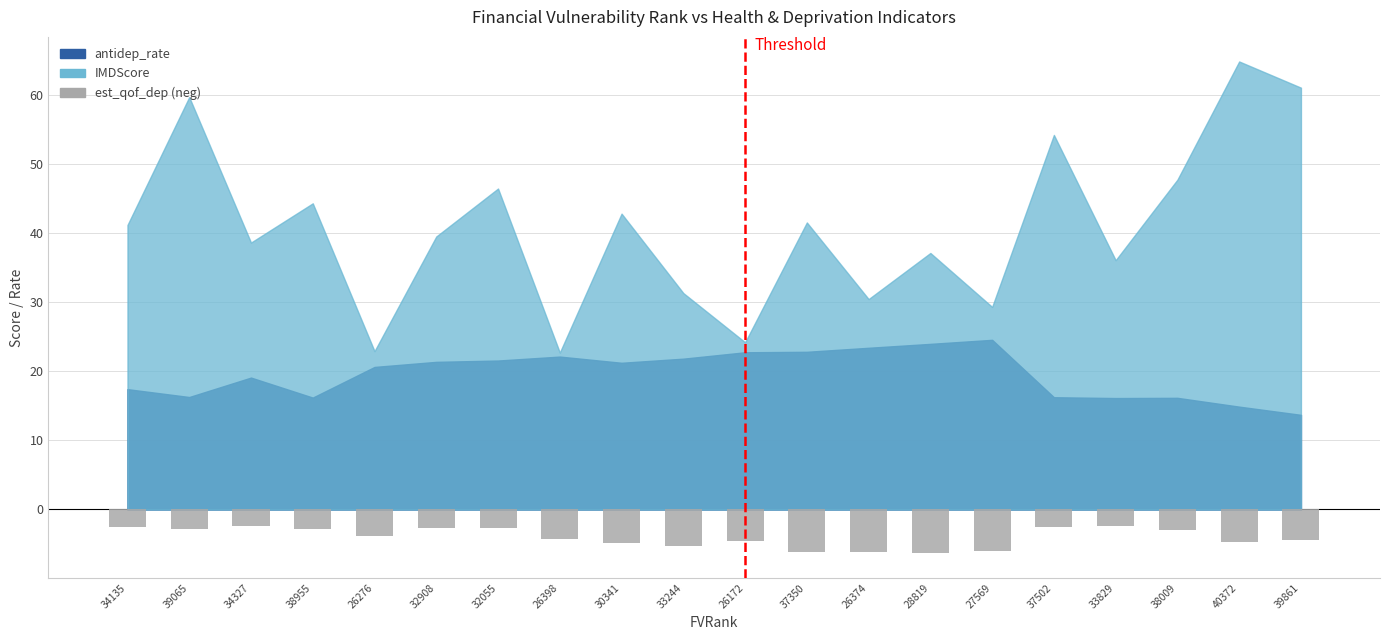

What is the minimum value shown in the chart?

-6.3